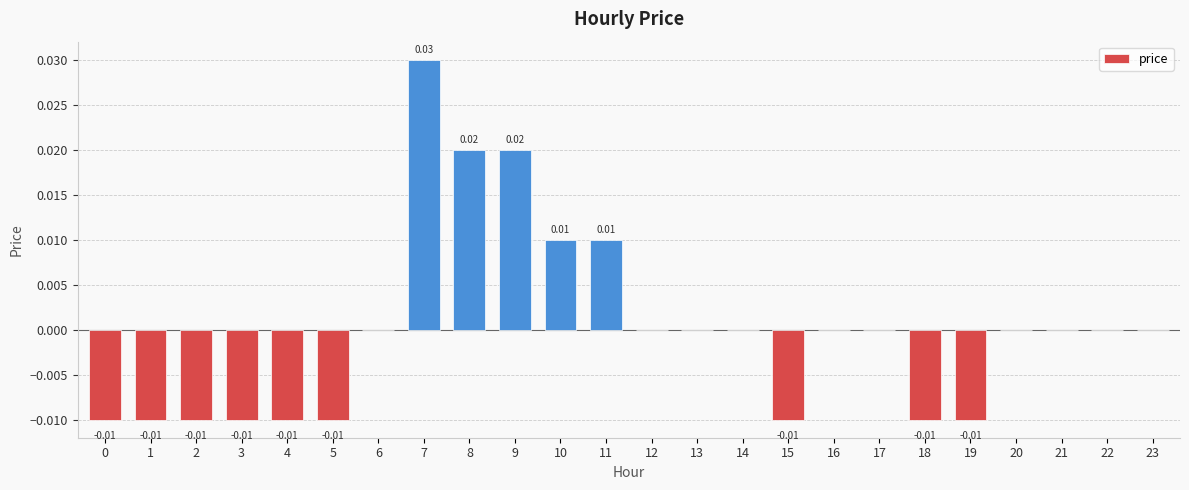

Where does the data first go above 0?

7